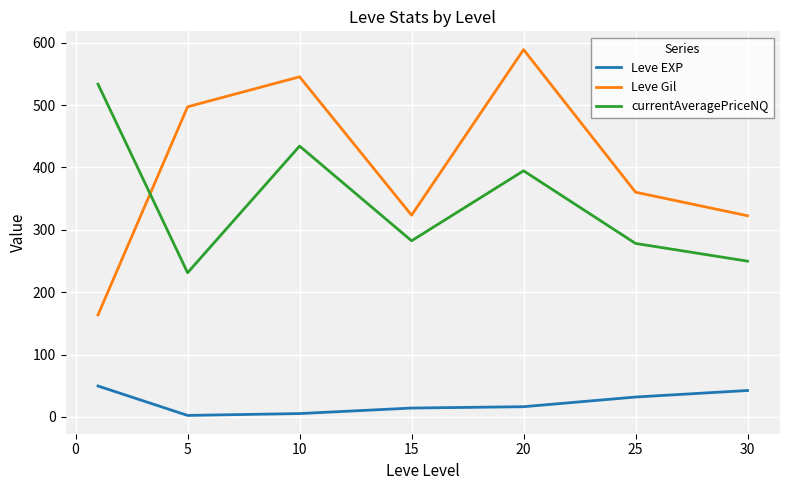

Which series has the widest spread of values?

Leve Gil